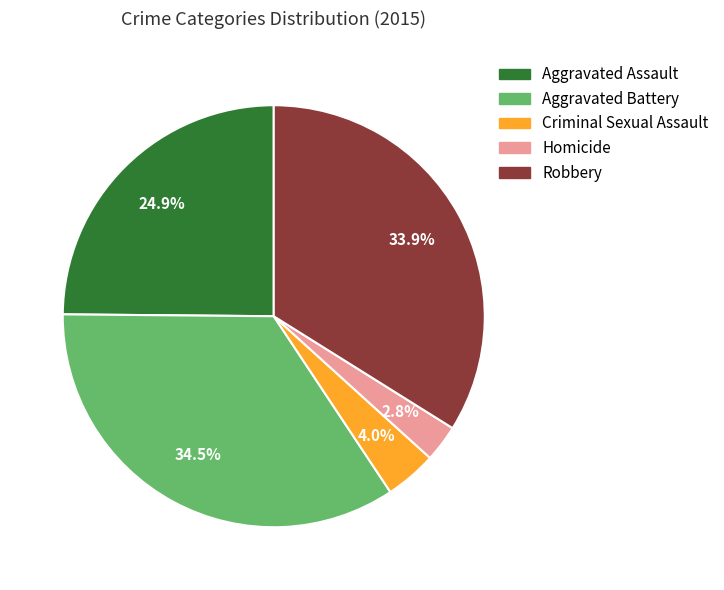

True or false: Homicide accounts for 3% of the total.

True